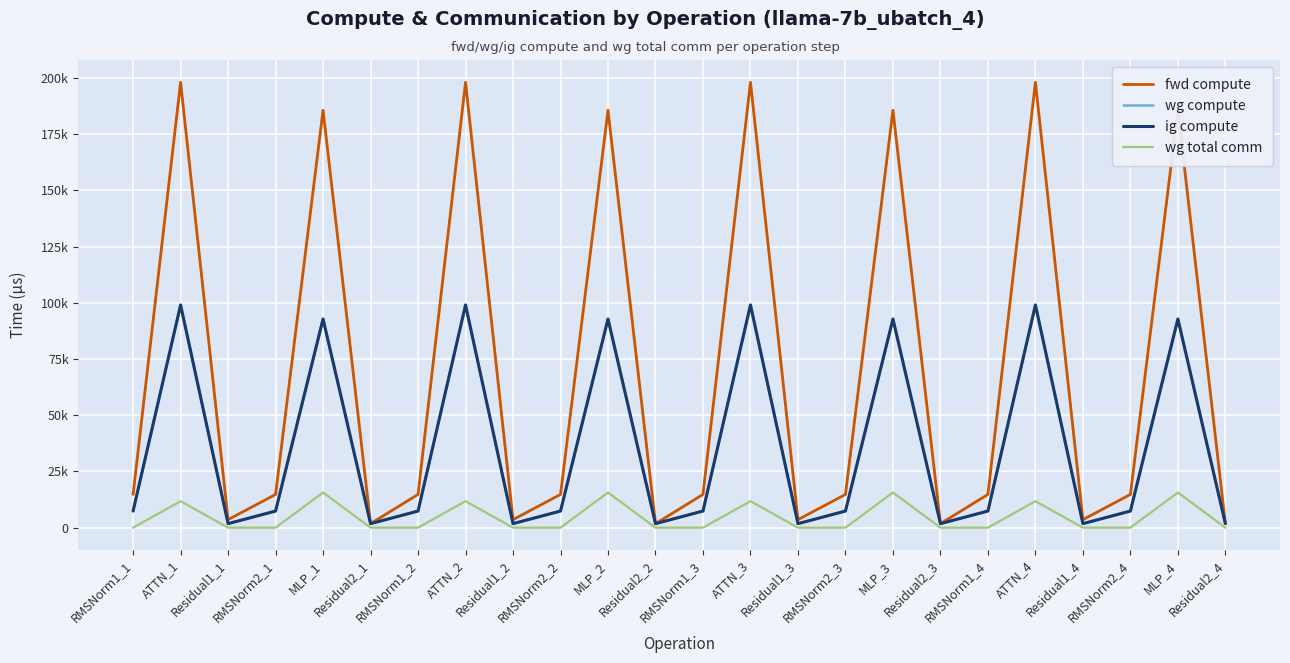

True or false: ig compute and fwd compute cross at least once.

False